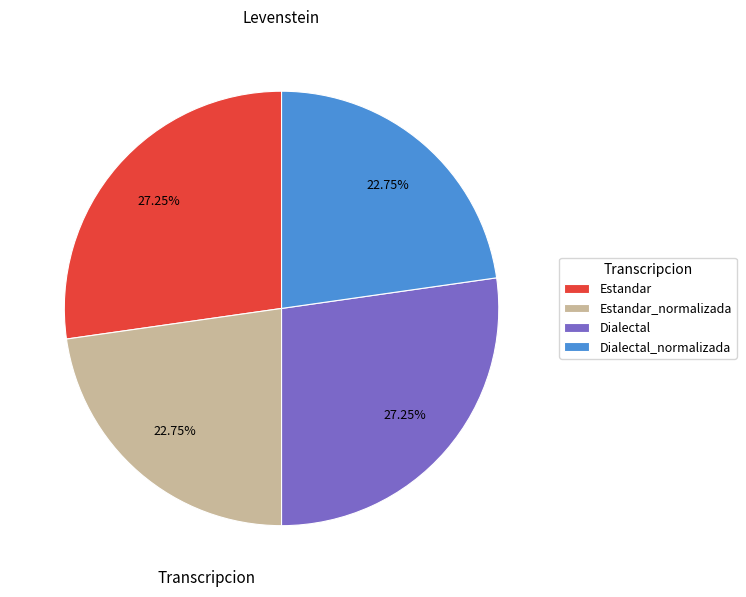

To the nearest percent, what portion does Estandar represent?

27%